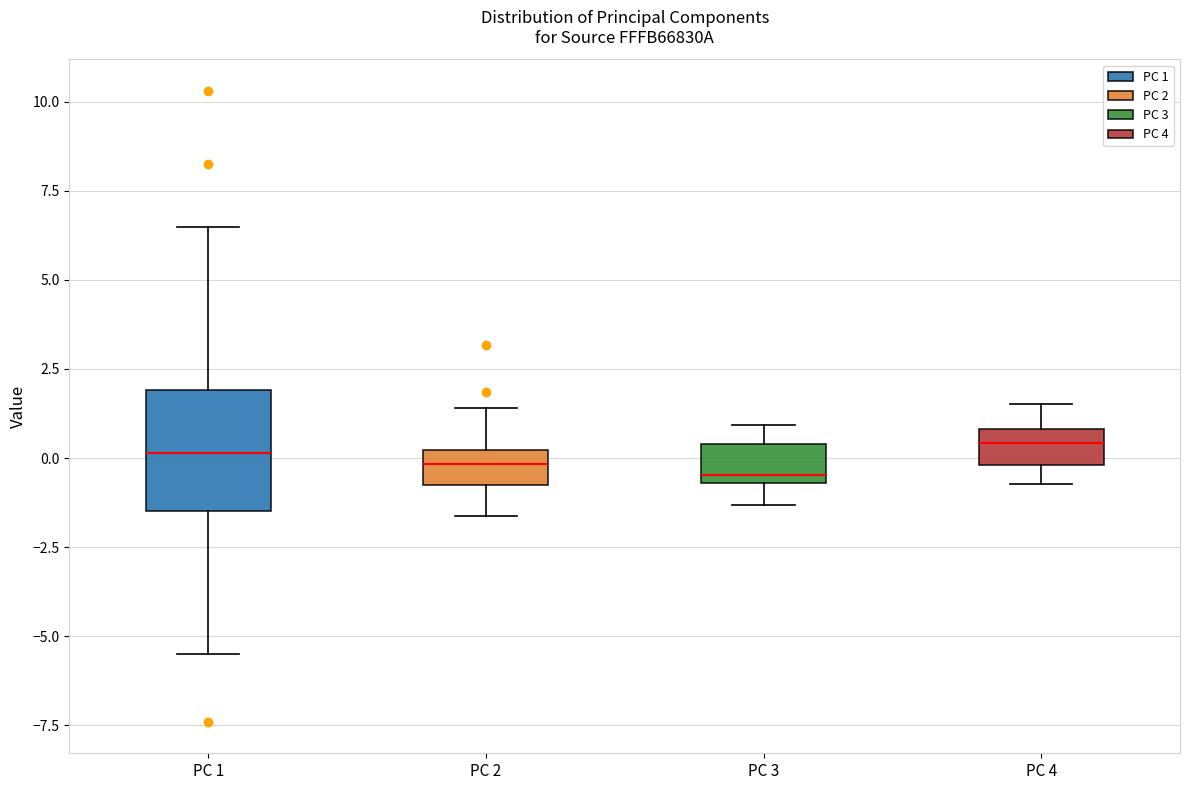

Reading left to right, transcribe this box plot: for each box, give where its median line is, the range the box spans, and where its two whiskers end, as read against the y-axis. The values are not printed on the chart, so give them approximately, as read against the axis.

PC 1: median 0.0, box -1.5 to 2.0, whiskers -5.5 to 6.5
PC 2: median 0.0 (inside the box), box -0.5 to 0.0, whiskers -1.5 to 1.5
PC 3: median -0.5 (just above the box's lower edge), box -0.5 to 0.5, whiskers -1.5 to 1.0
PC 4: median 0.5, box 0.0 to 1.0, whiskers -0.5 to 1.5